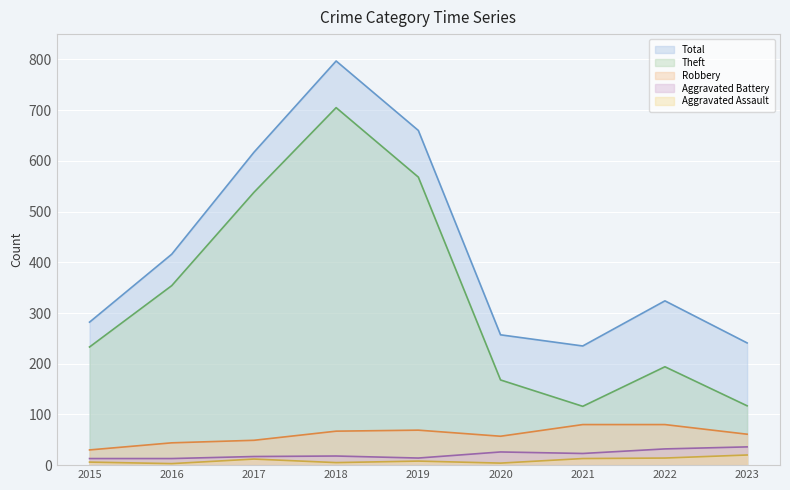

The value of Aggravated Assault at 2015 is 4. True or false?

False